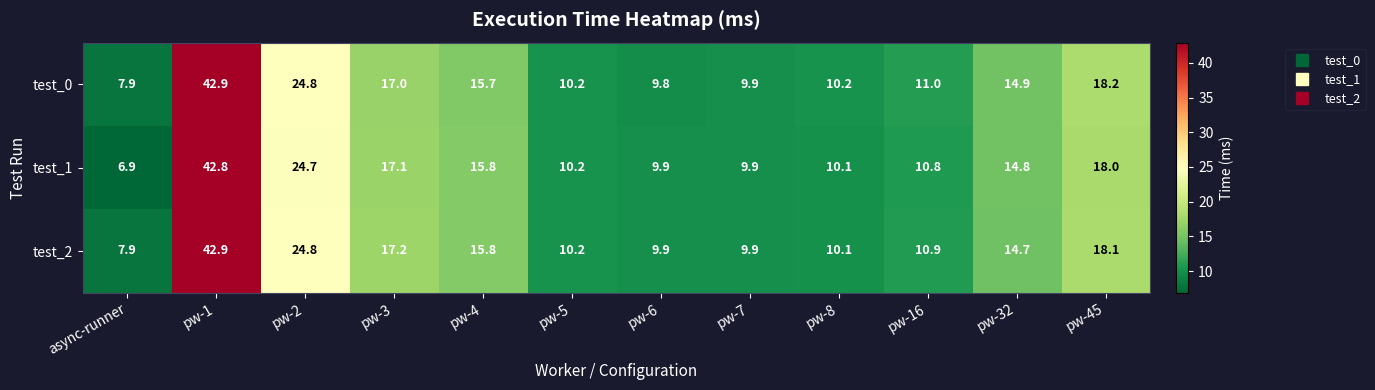

What is the average value of the test_1 series?

15.9